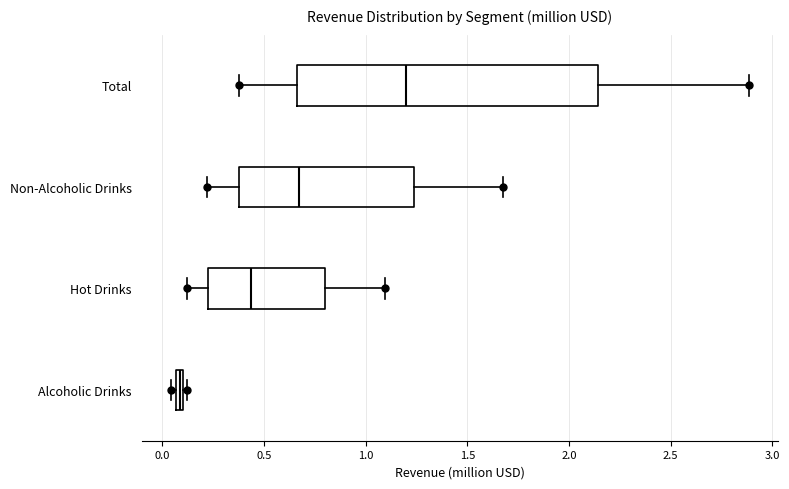

Which box is the widest, from its left edge to its right edge?

Total